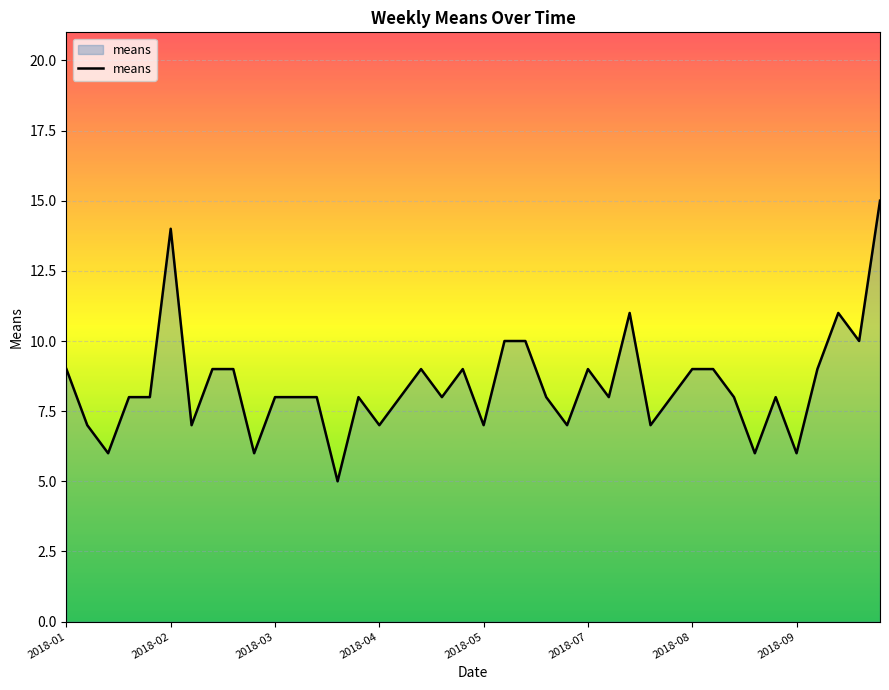

What is the difference between the maximum and minimum values?

10